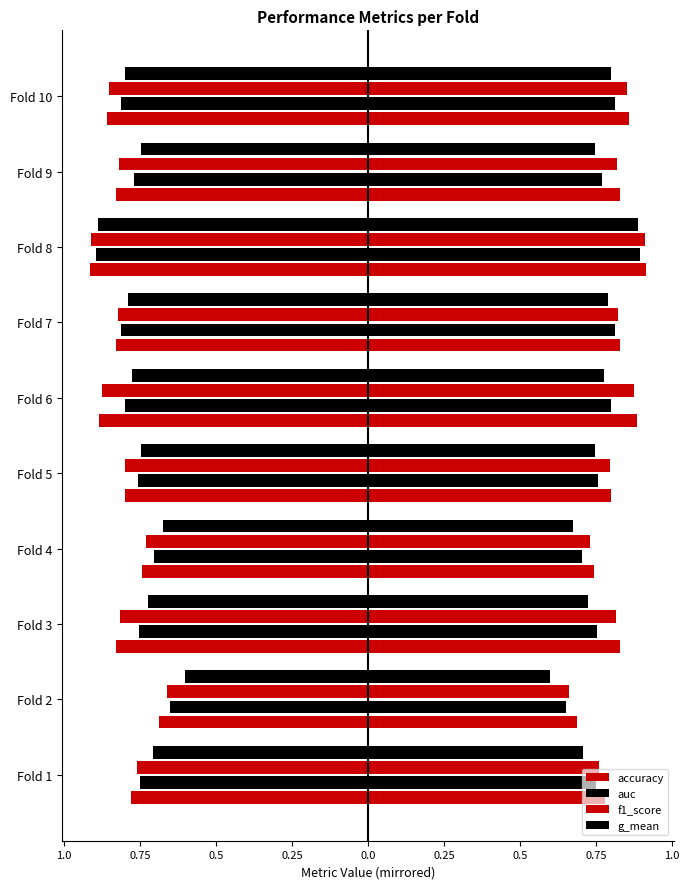

What are all the series names shown in the legend?

accuracy, auc, f1_score, g_mean